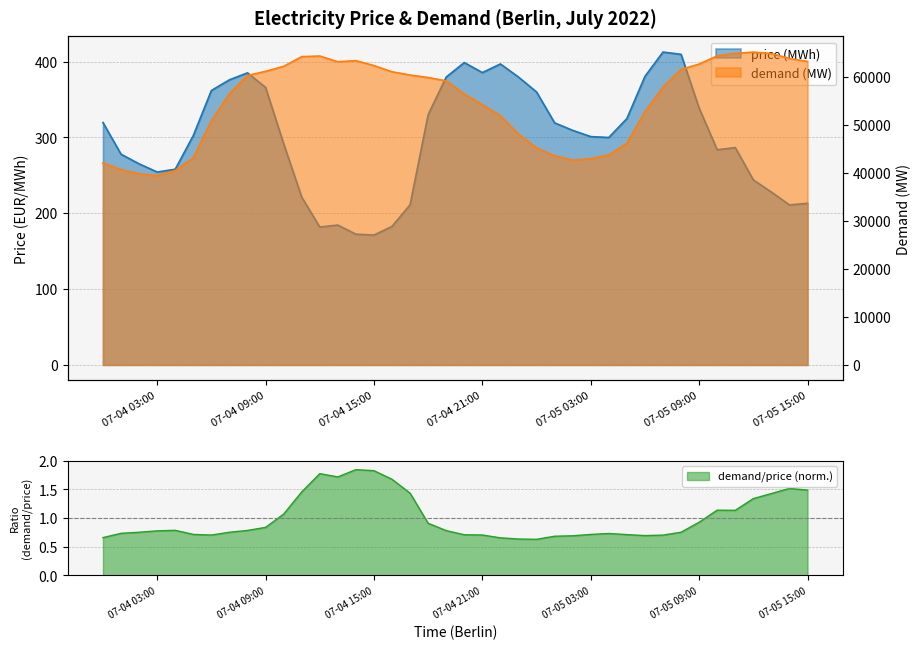

How many data points in price (MWh) are less than 302?

20